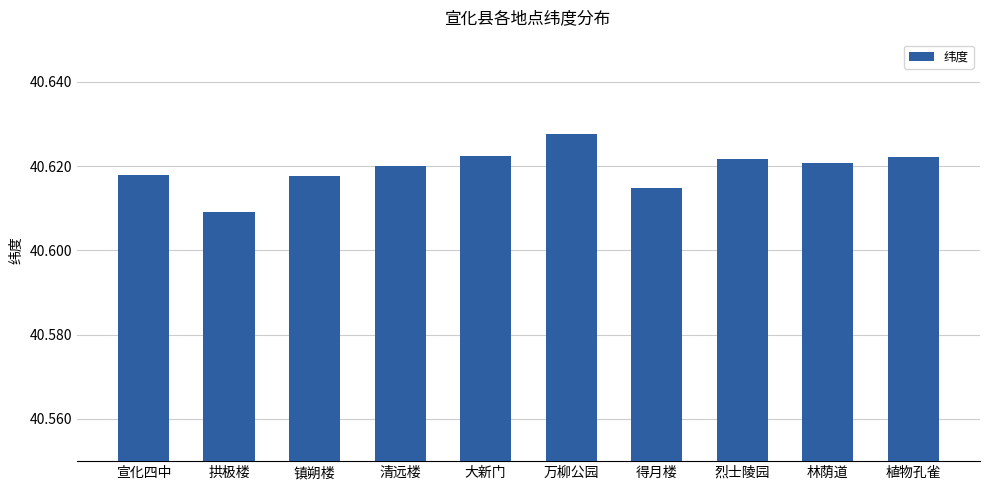

At which category does the chart reach its peak across all series?

万柳公园